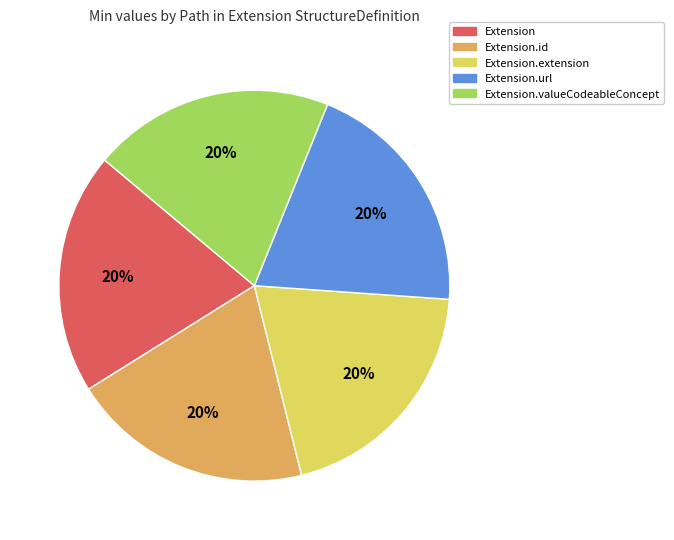

To the nearest percent, what is the average slice percentage?

20%